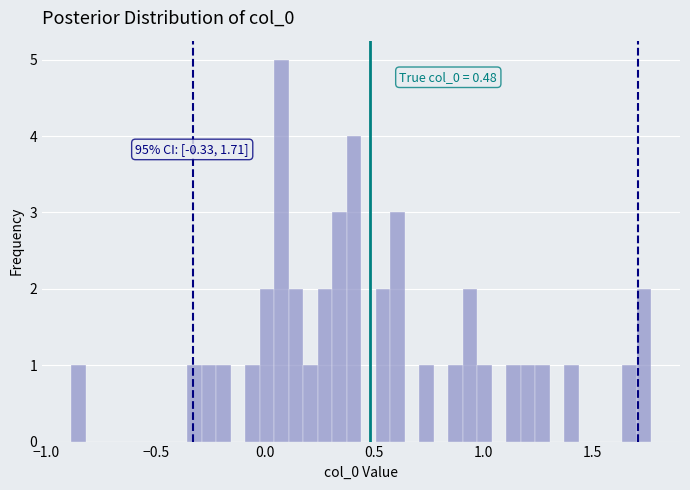

Read against the x-axis, roughly where is the centre of the tallest bar?

0.10